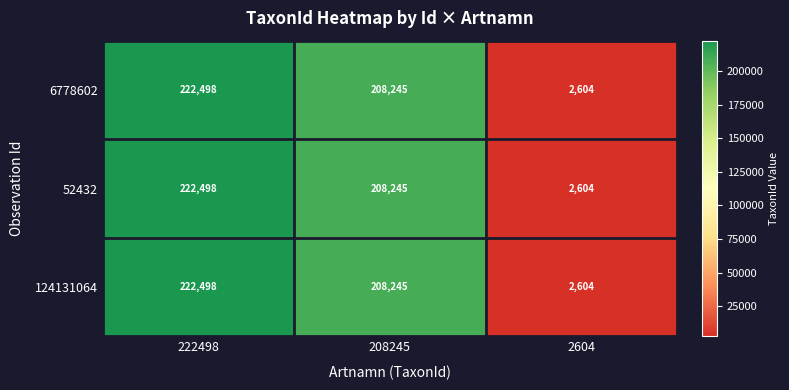

What is the difference between the maximum and minimum values in the 52432 series?

219894